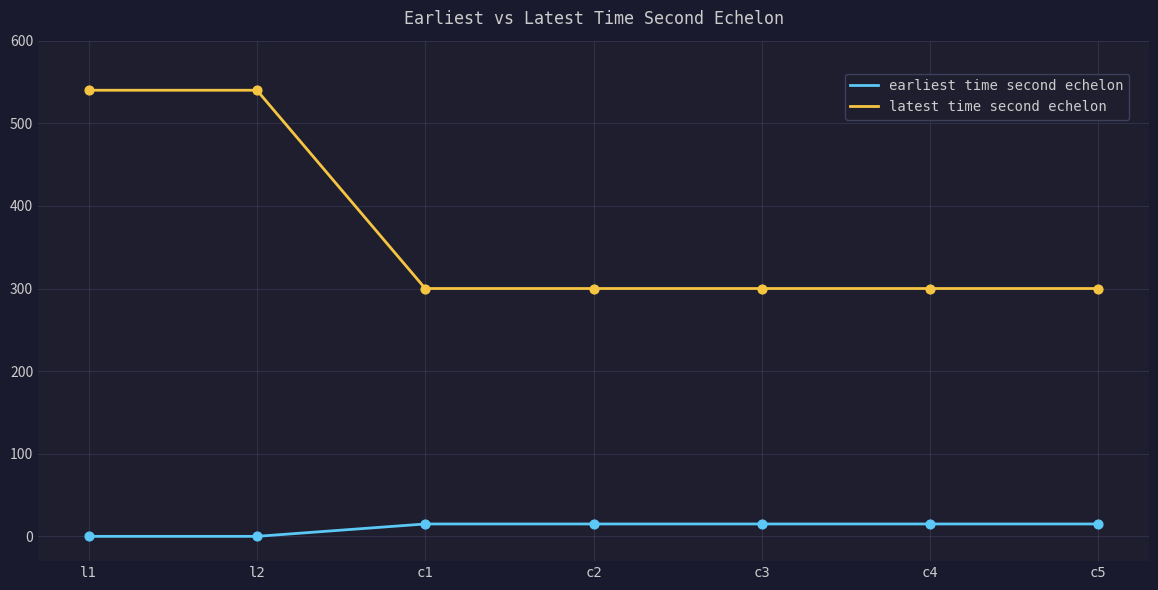

At how many categories does at least one series exceed 15?

7